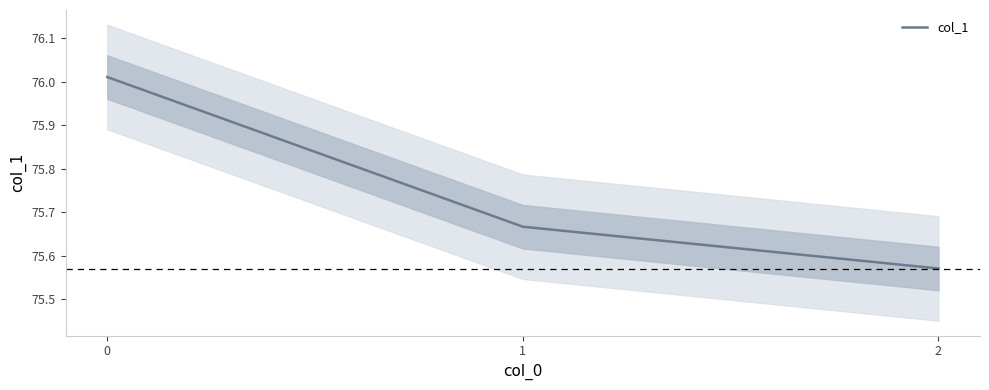

Is this an area chart (filled region under the line)?

No